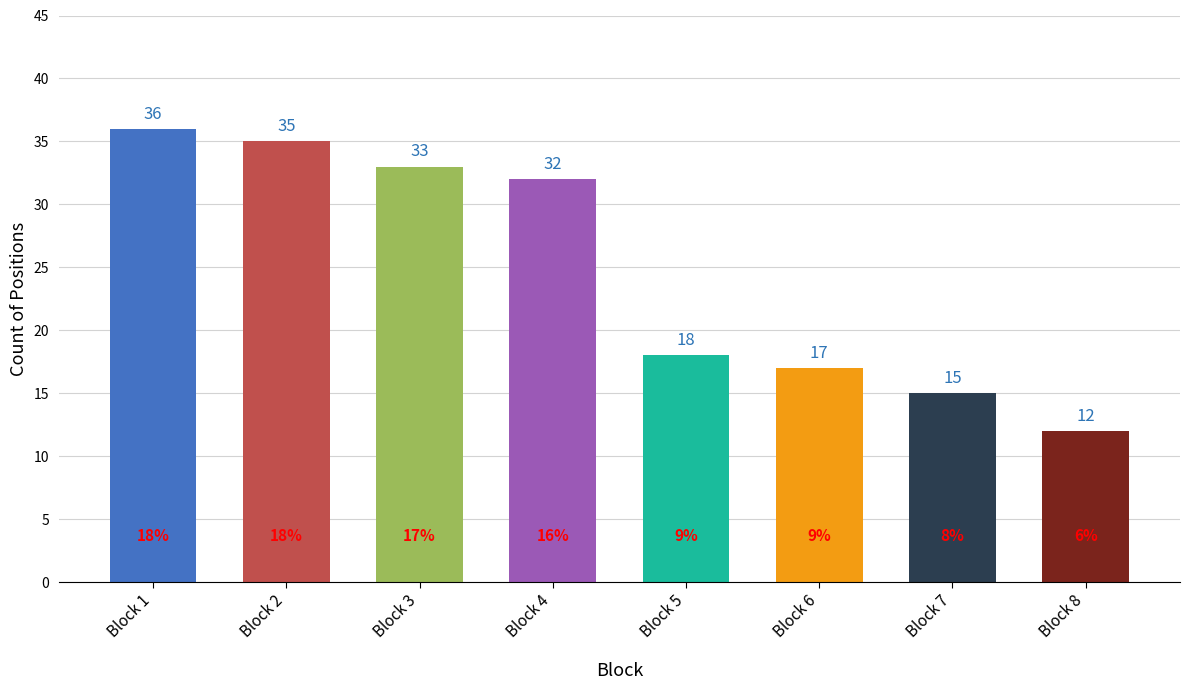

Which category has the highest value across all series?

Block 1